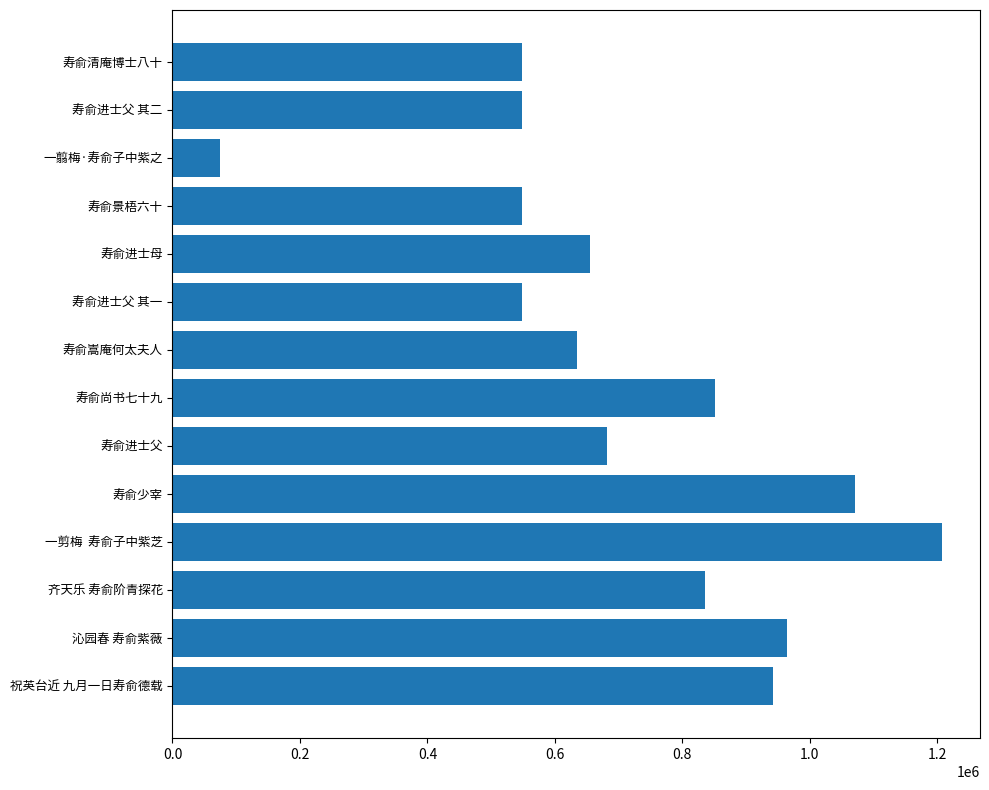

Does the chart contain stacked bars?

No